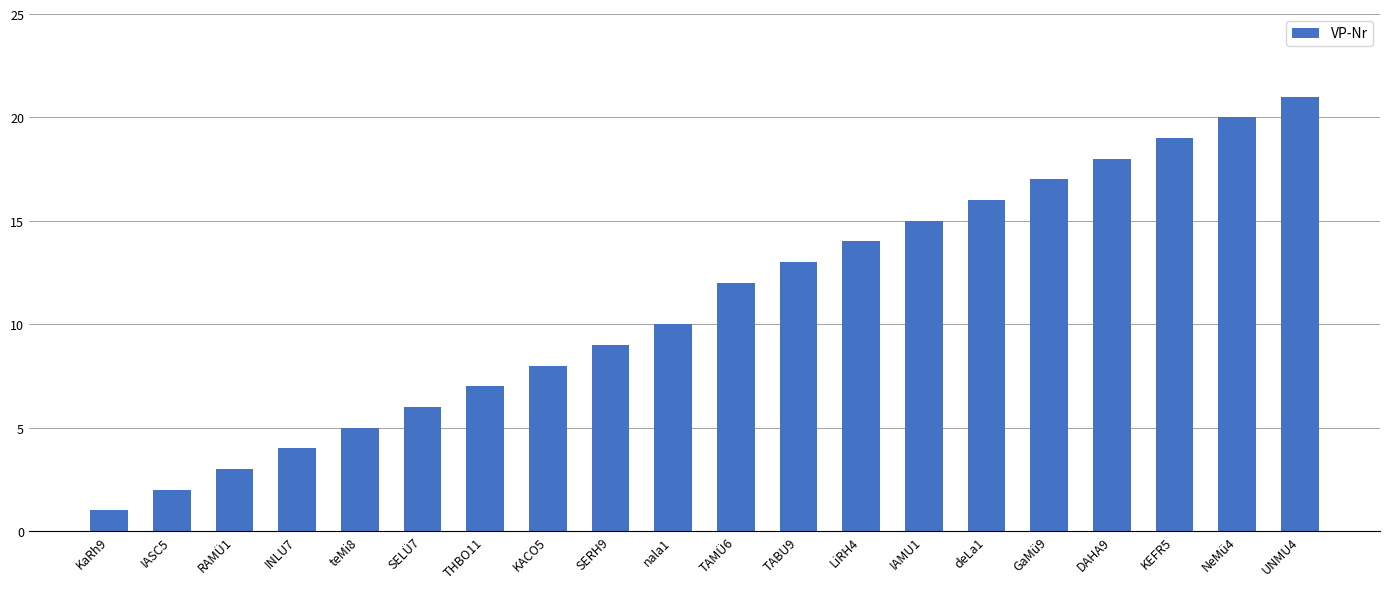

What is the change in value from KACO5 to GaMü9?

+9